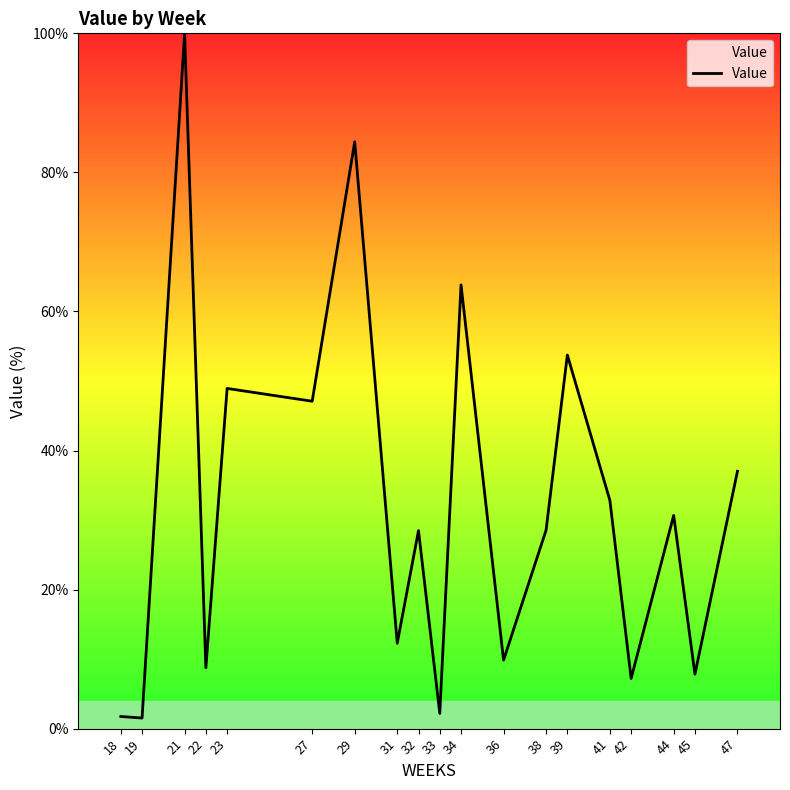

At which label is the value closest to 50?

23